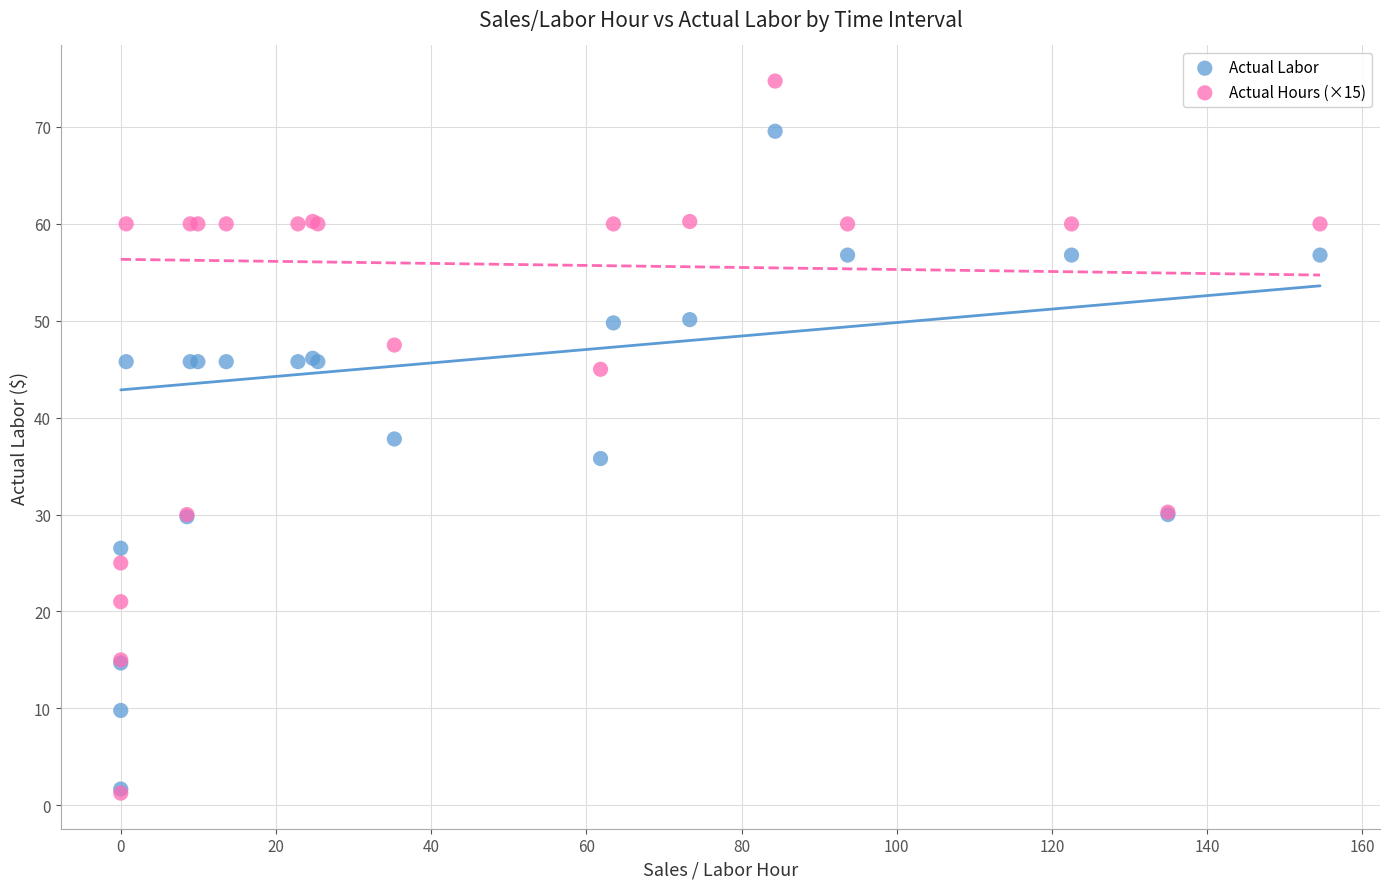

What are all the series names shown in the legend?

Actual Labor, Actual Hours (×15)